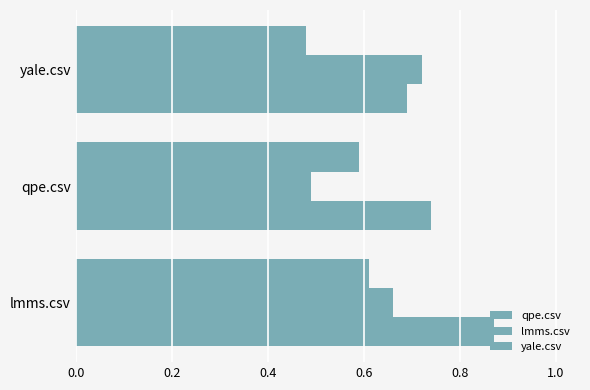

What is the sum of all yale.csv values?

1.7